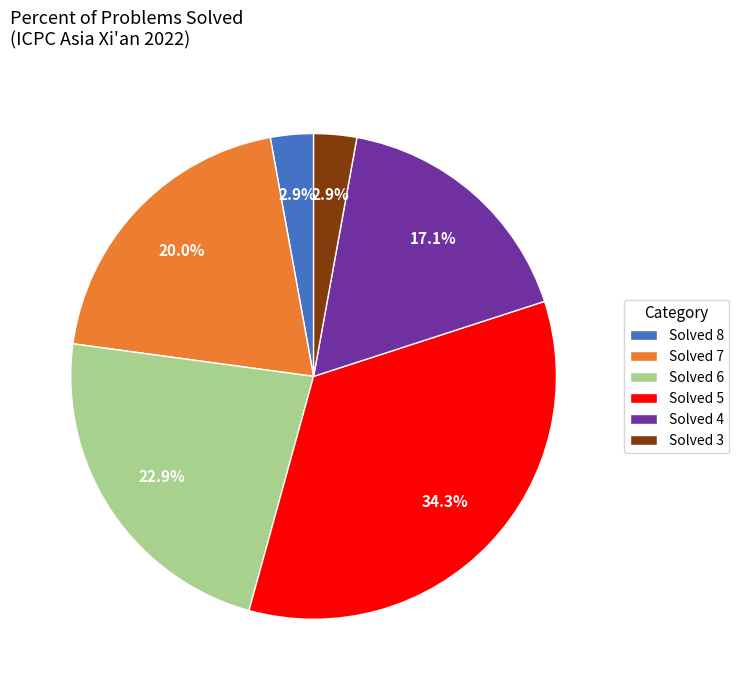

Does Solved 5 represent more than half of the total?

No